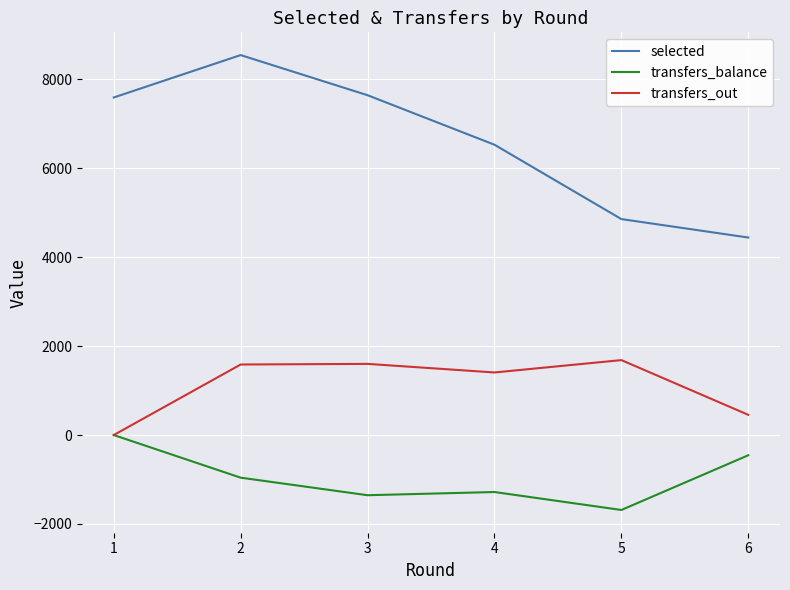

The value of transfers_balance at 5 is -1686. True or false?

True